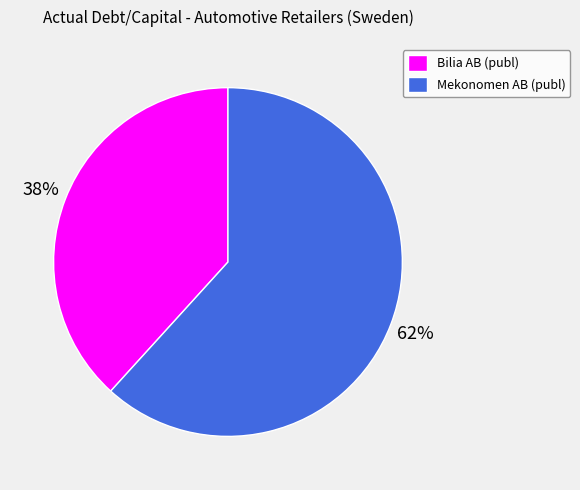

To the nearest percent, what percentage of the pie is Mekonomen AB (publ)?

62%